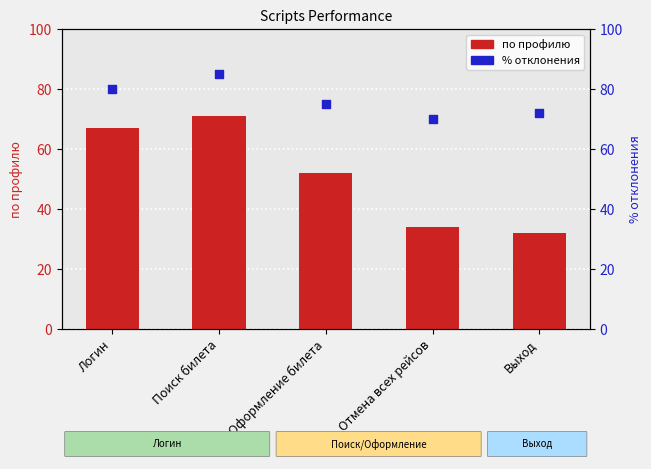

What are all the series names shown in the legend?

по профилю, % (условно)